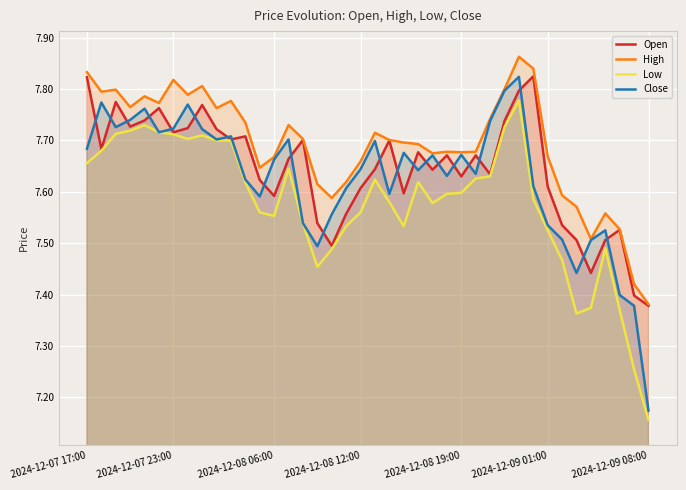

True or false: Low has a value of 10.2 at 22.

False